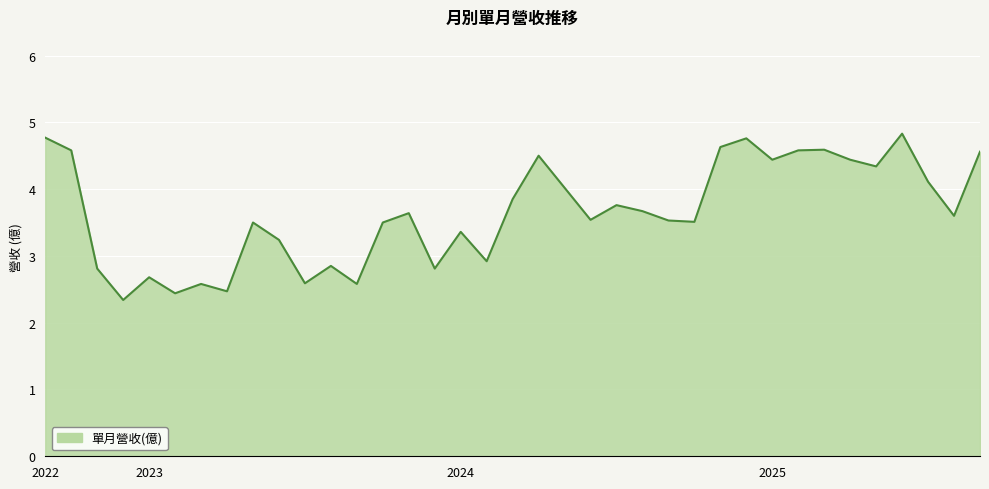

What is the minimum value shown in the chart?

2.3